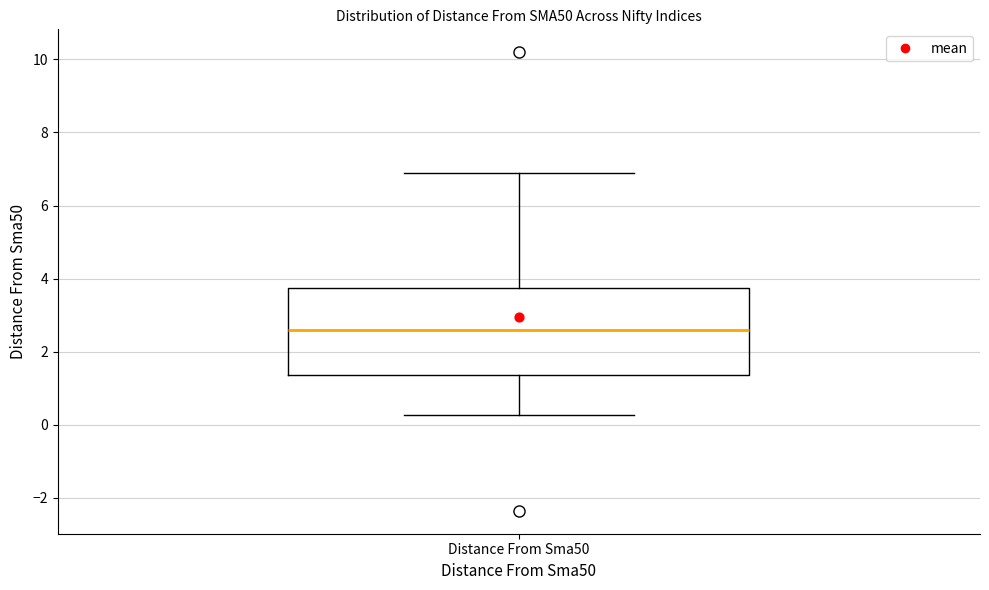

Where does the median line of the box for Distance From Sma50 sit on the y-axis? The values are not printed on the chart, so give them approximately, as read against the axis.

2.6